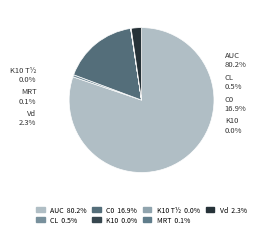

To the nearest percent, what portion does Vd represent?

2%